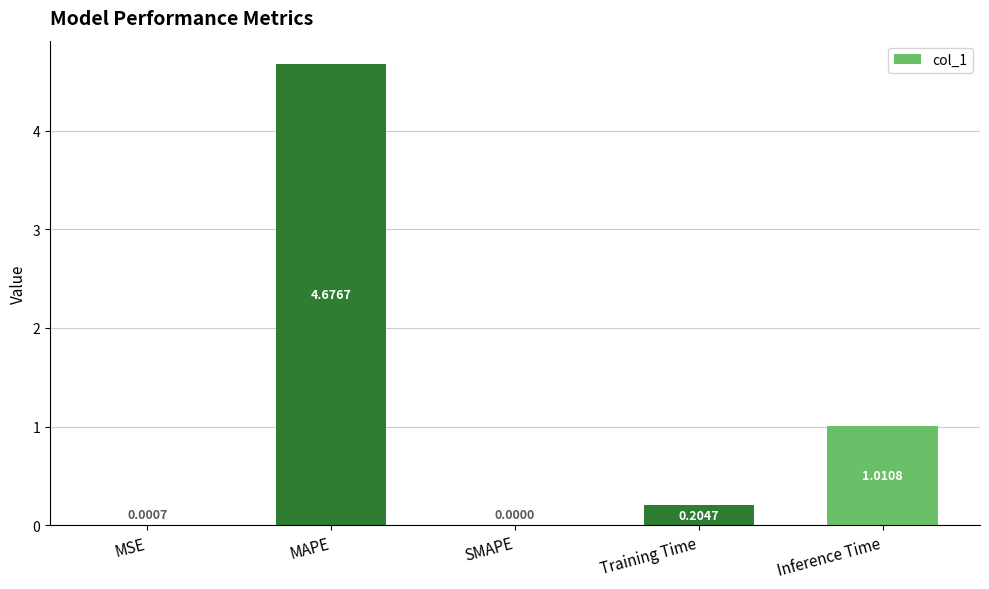

Which category has the highest value across all series?

MAPE